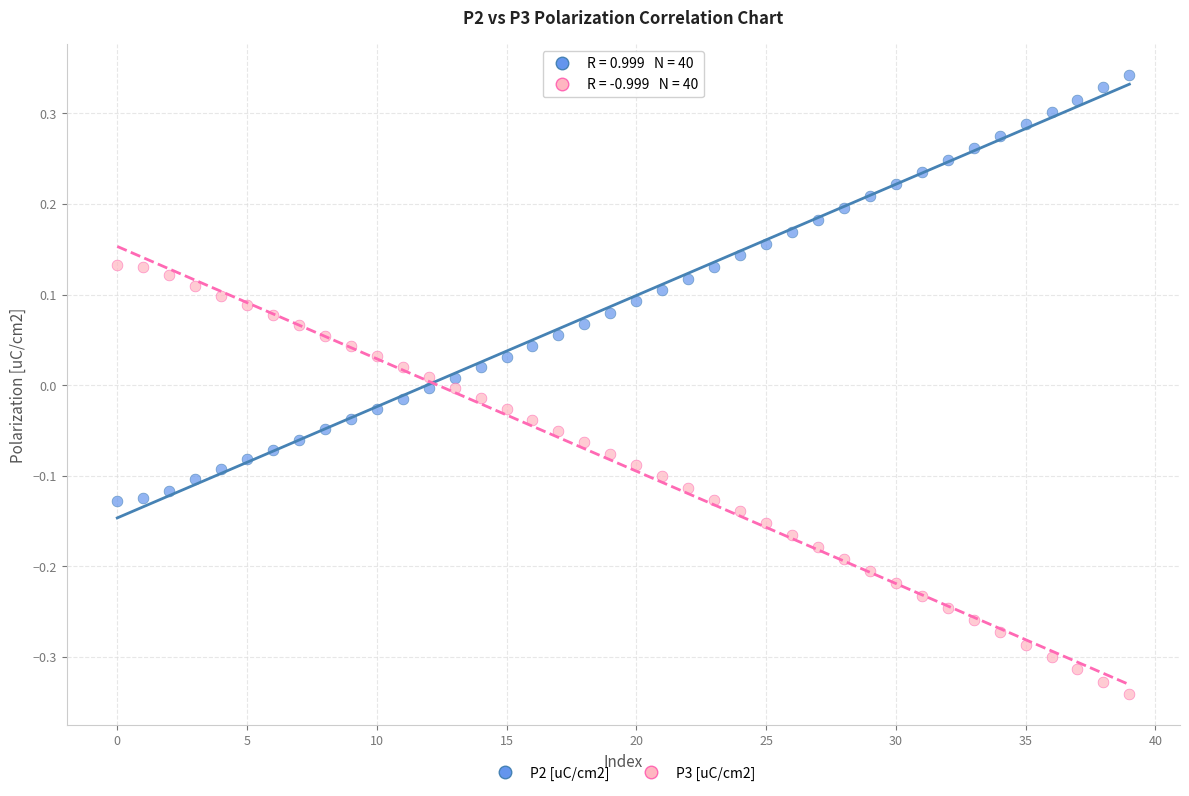

Which series contains the lowest Y value?

P3 [uC/cm2]